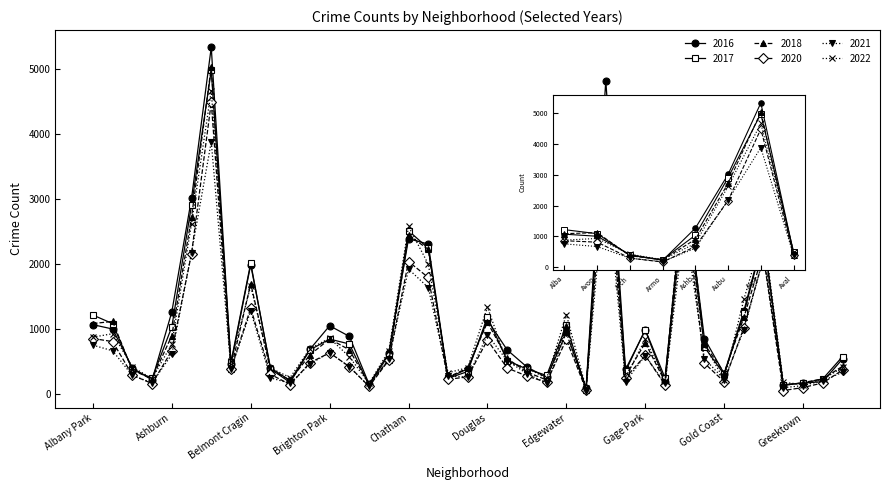

Is the value of 2022 at Greektown greater than the value of 2020 at East Side?

No